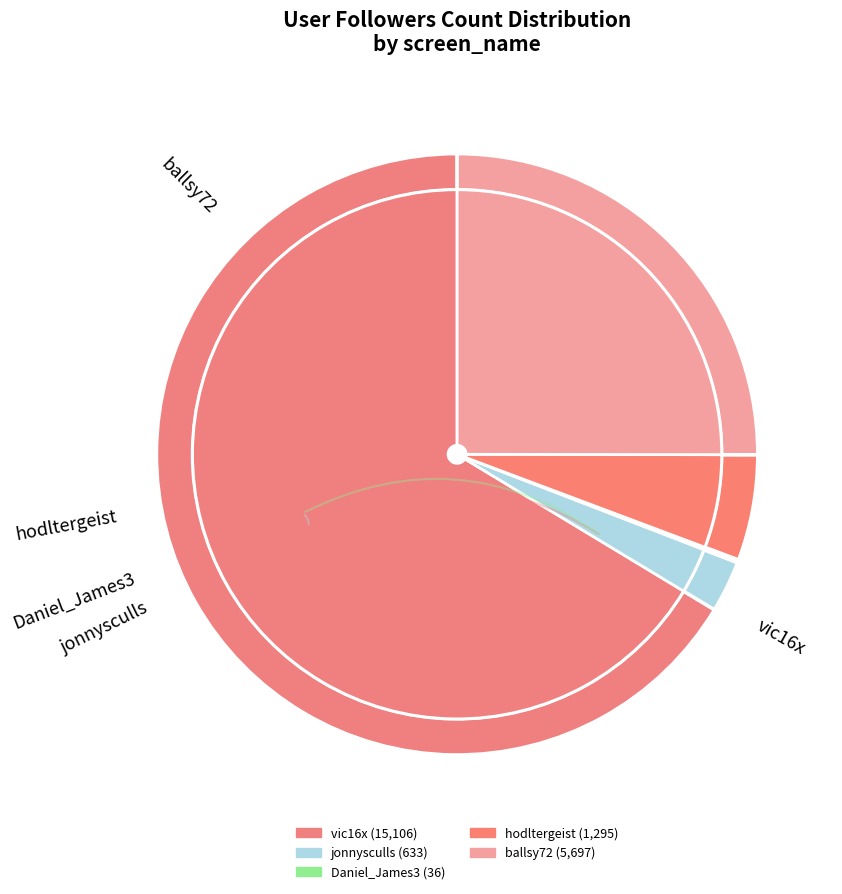

The jonnysculls slice represents 17% of the pie. True or false?

False